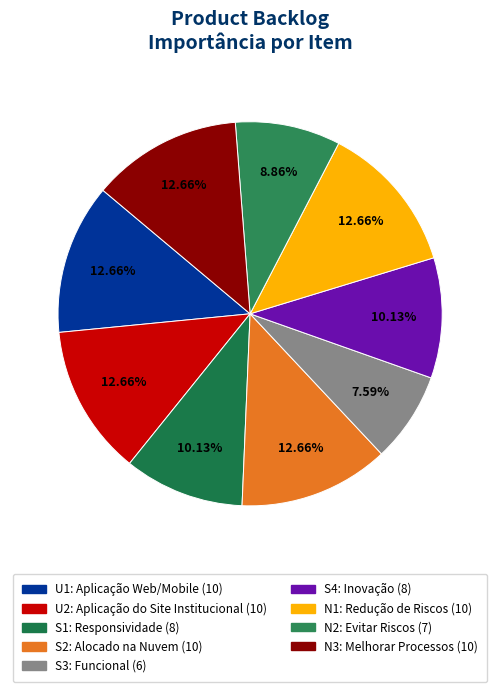

How many slices are in this pie chart?

9